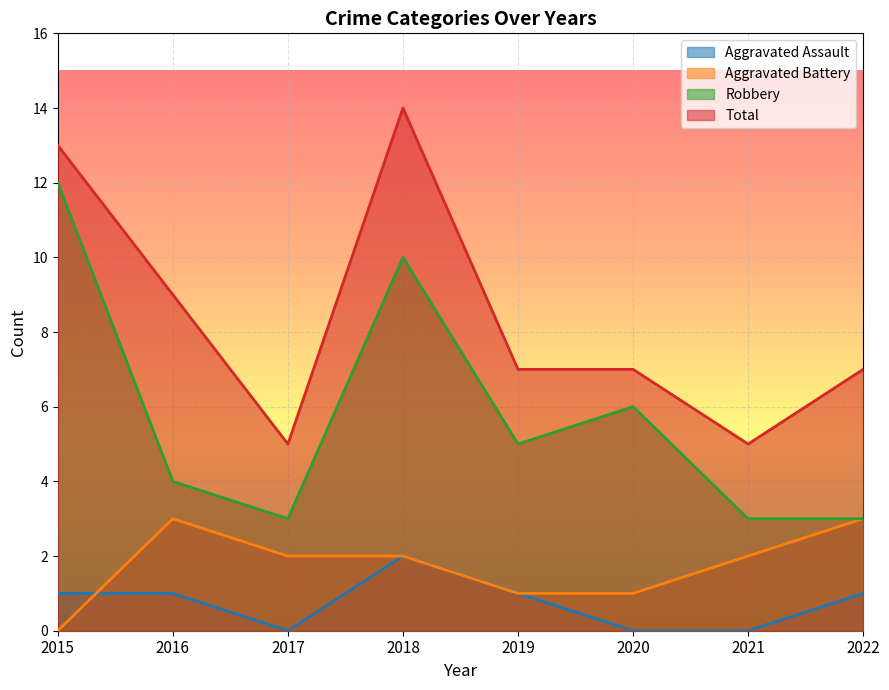

Which category has the lowest value in the Total series?

2017